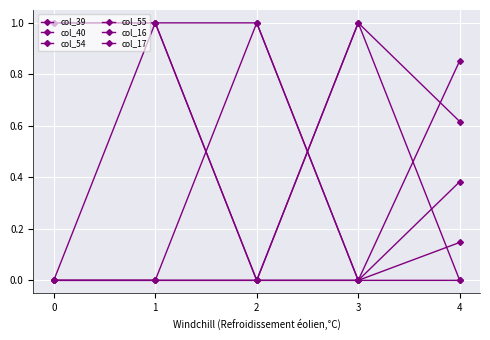

Between 3 and 4, which series saw the biggest shift?

col_17